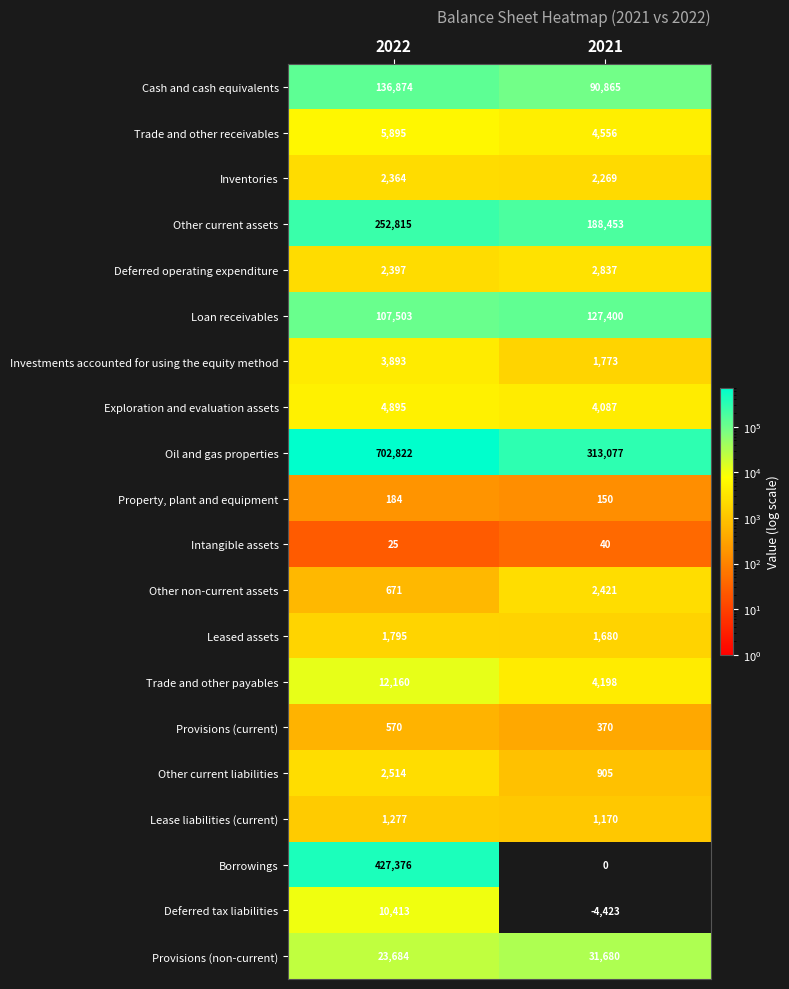

What is the difference between the Exploration and evaluation assets values at 2022 and 2021?

808